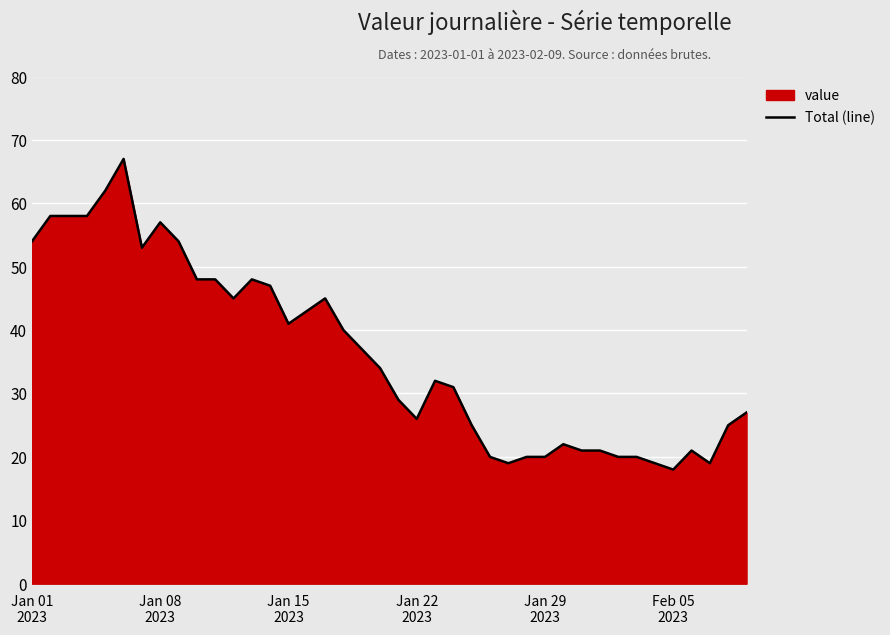

What is the difference between the maximum and minimum values?

49